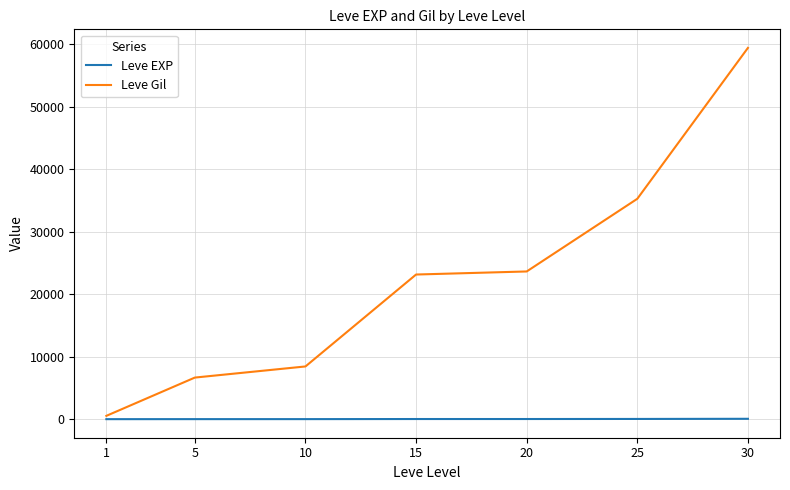

The value of Leve Gil at 5 is 9124.6. True or false?

False